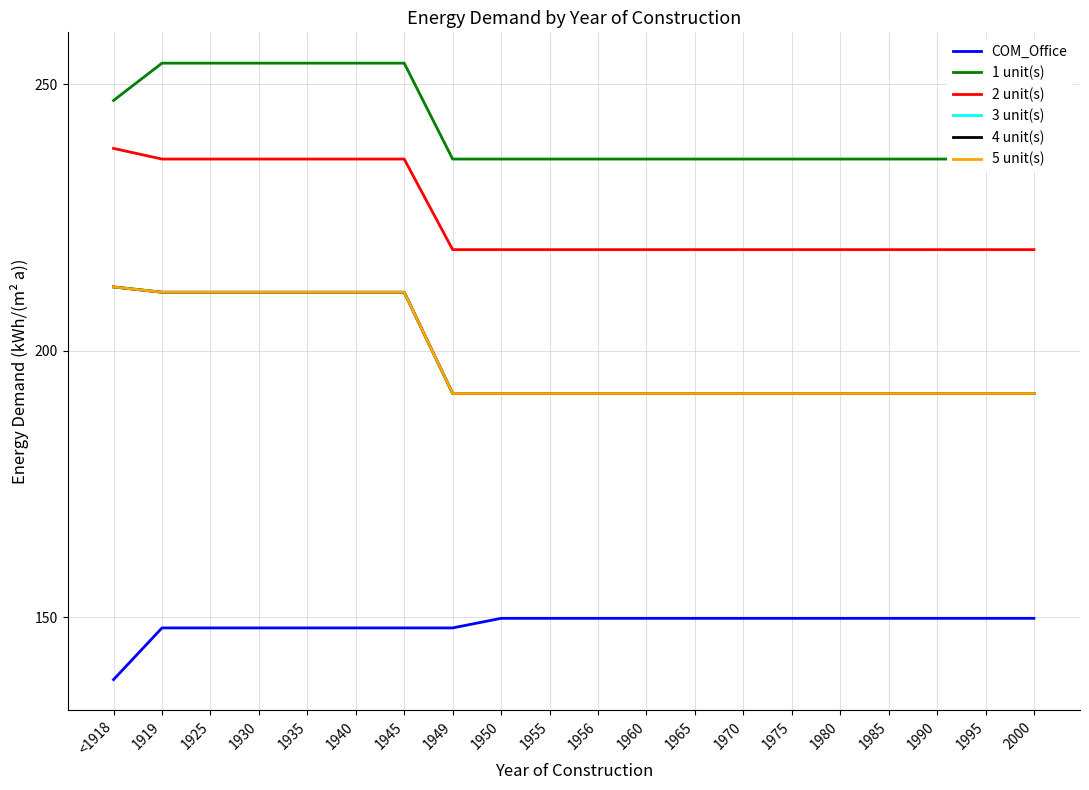

Is it true that 1 unit(s) equals 236.0 at 1965?

True